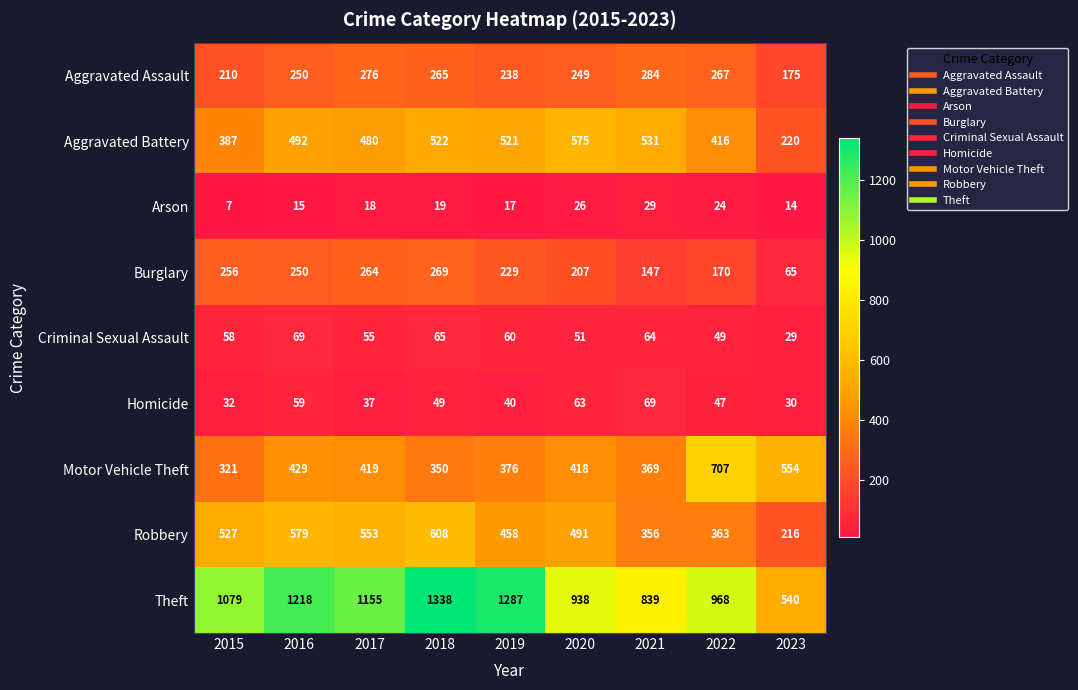

Between 2016 and 2019, which series saw the biggest shift?

Robbery